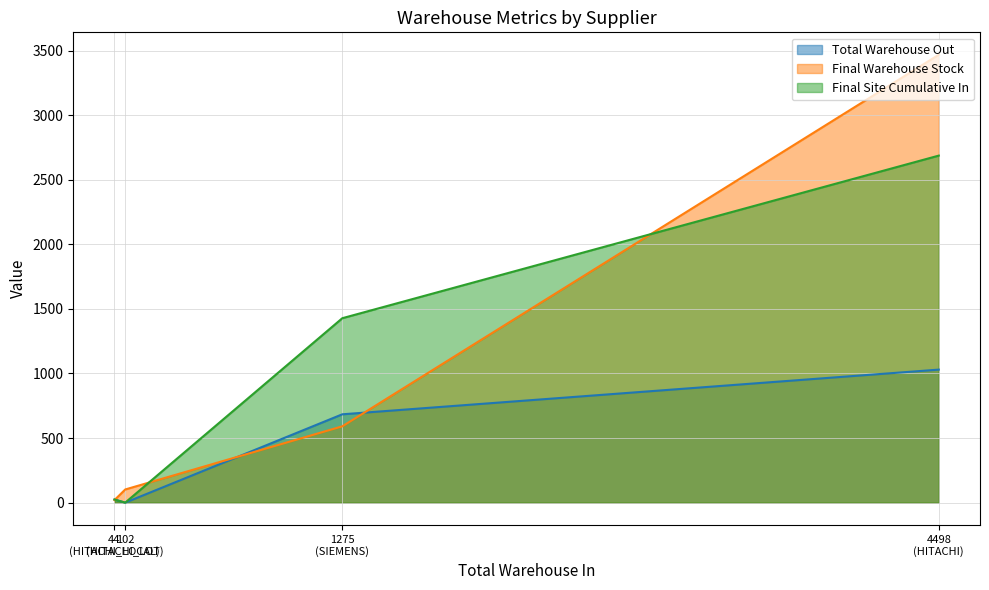

Which label corresponds to the largest value in the chart?

4498
(HITACHI)